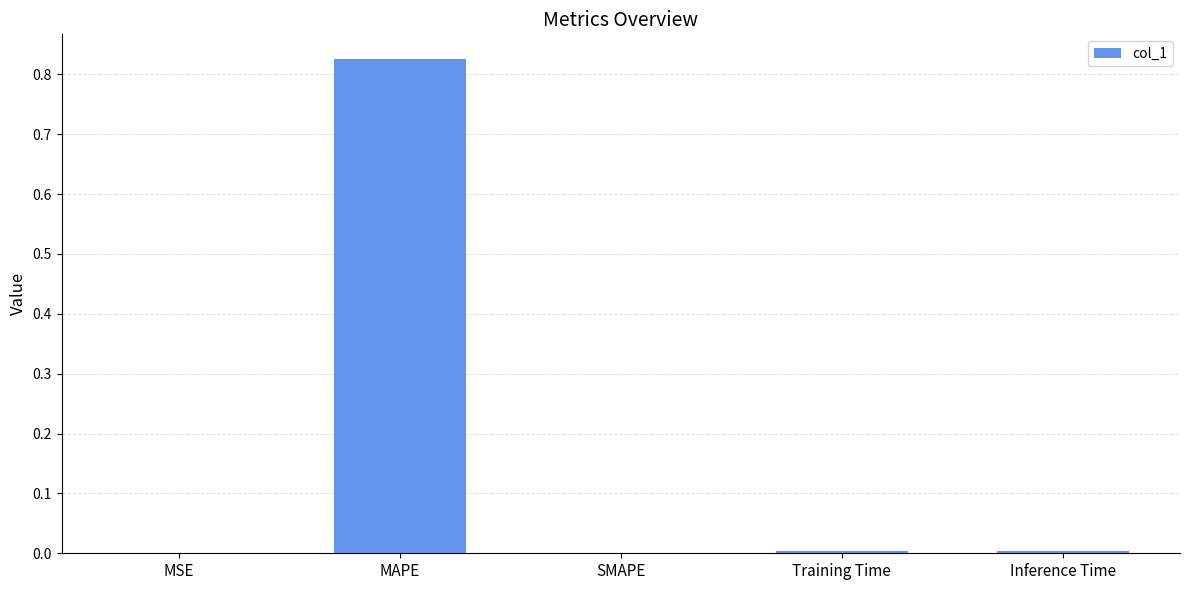

The chart shows a value of 0.6 at SMAPE. True or false?

False